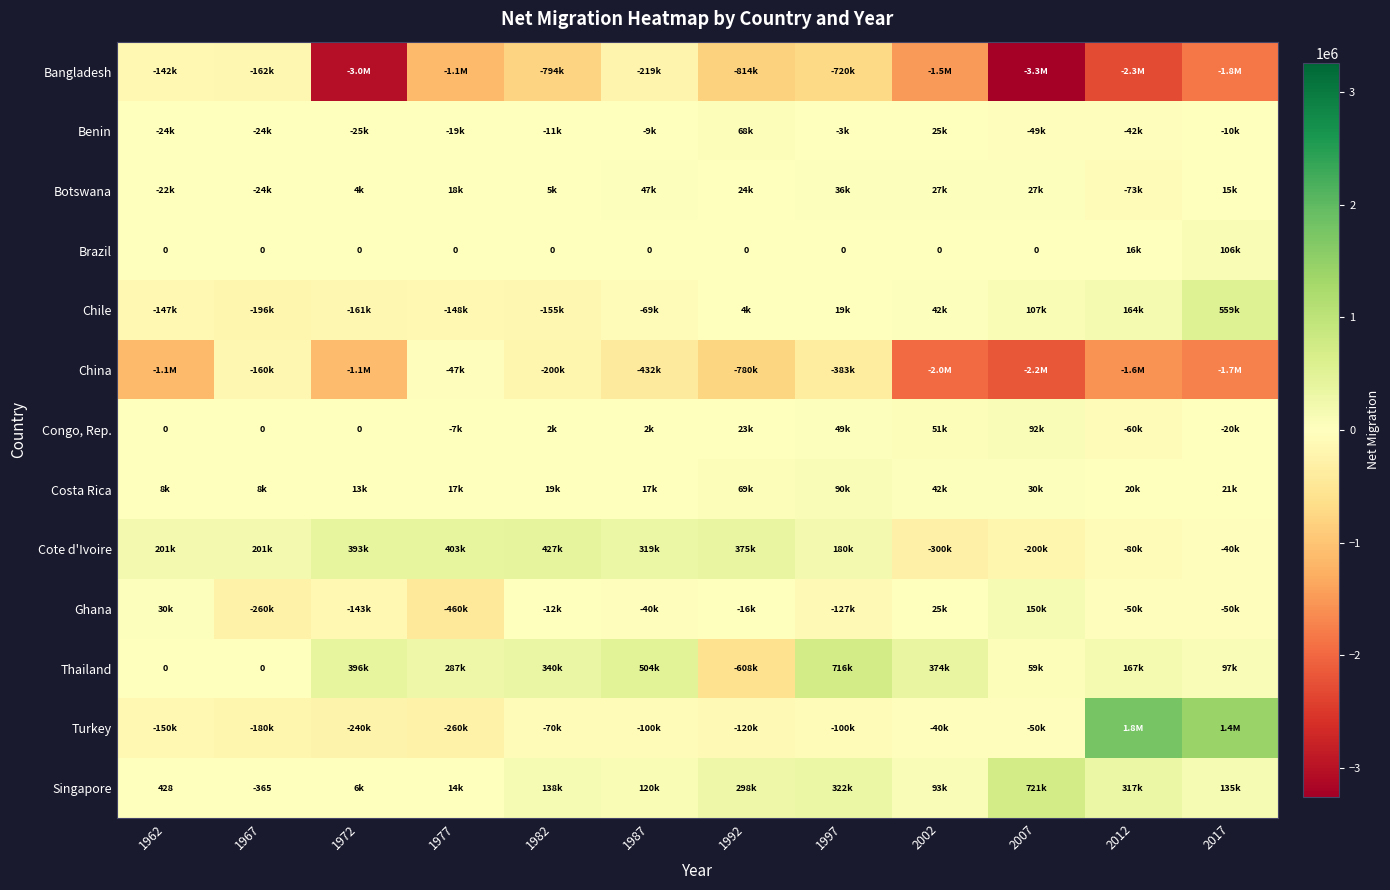

Is the value of Congo, Rep. at 1992 greater than the value of Cote d'Ivoire at 1997?

No